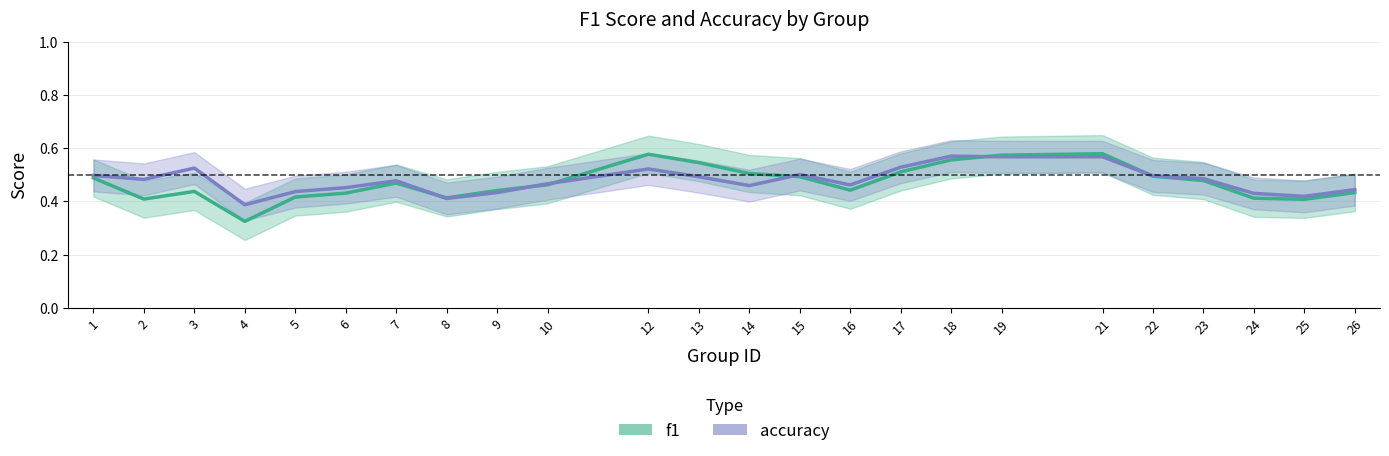

Does the chart display data point markers on the line(s)?

No